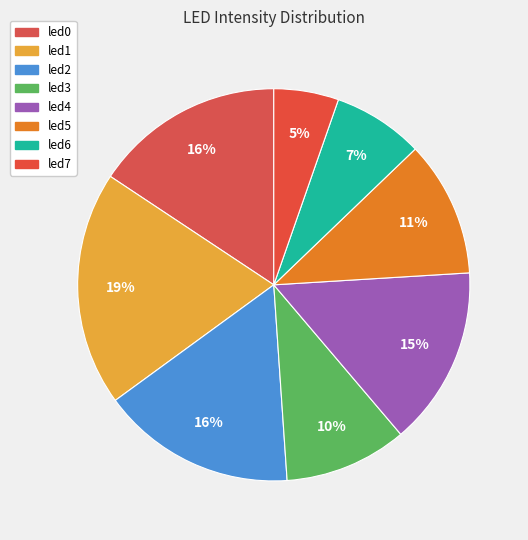

Between led4 and led6, which is larger?

led4